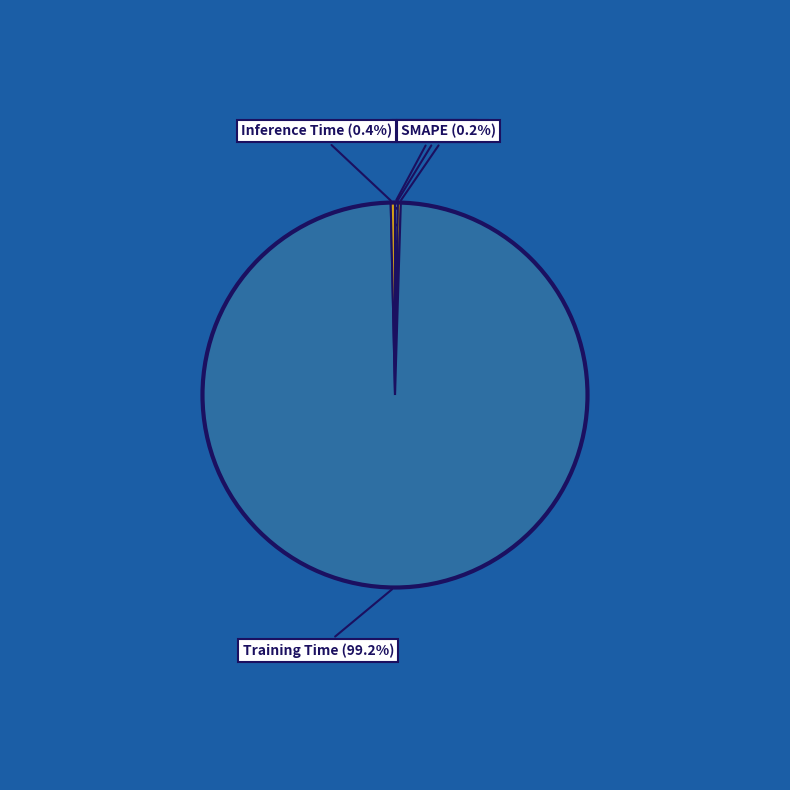

Which category accounts for the majority?

Training Time